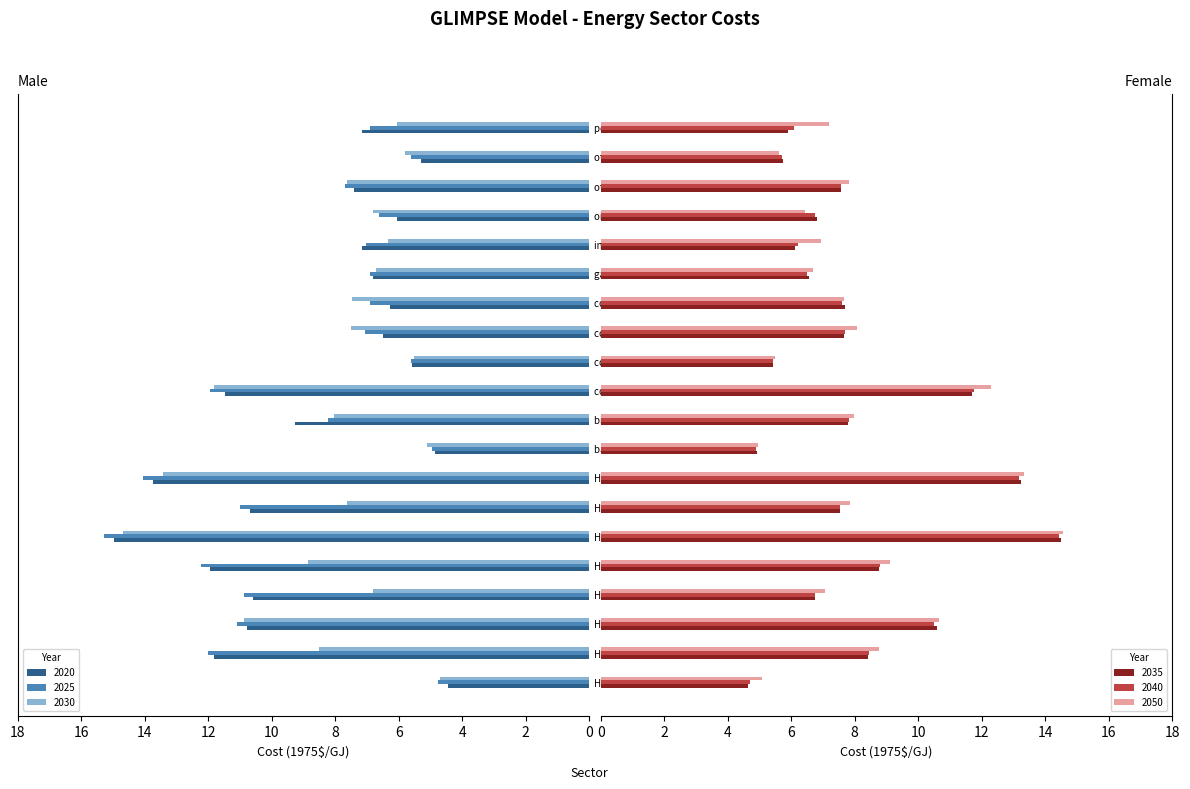

At which category is the sum across all series the highest?

H2 retail dispensing